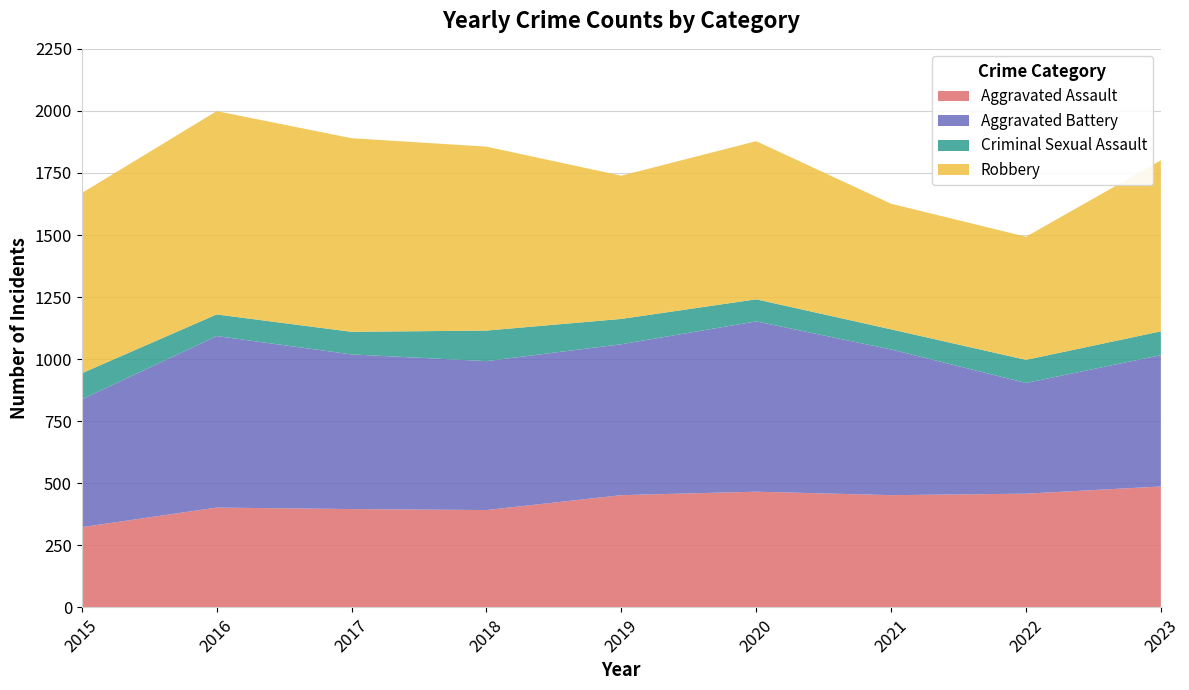

Reading left to right, list all the values displayed in this chart.

Aggravated Assault: 323	402	396	392	452	466	452	458	487
Aggravated Battery: 515	691	623	600	608	686	587	446	529
Criminal Sexual Assault: 105	87	91	123	102	89	81	93	96
Robbery: 726	819	780	741	577	637	506	496	689